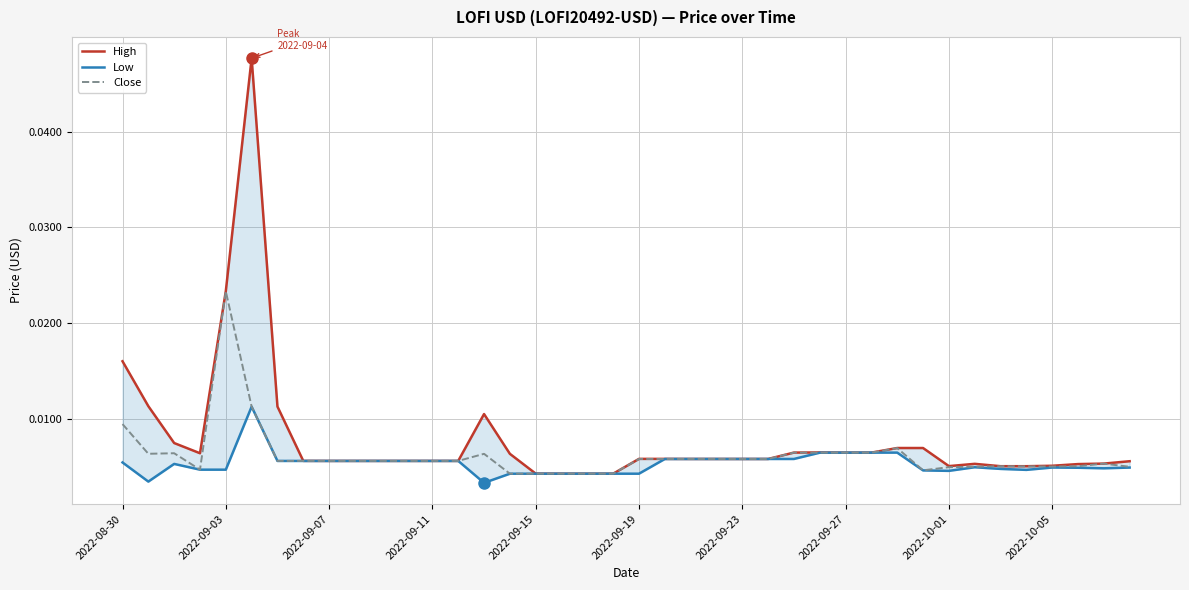

Where is Close nearest to the value 0?

2022-09-15